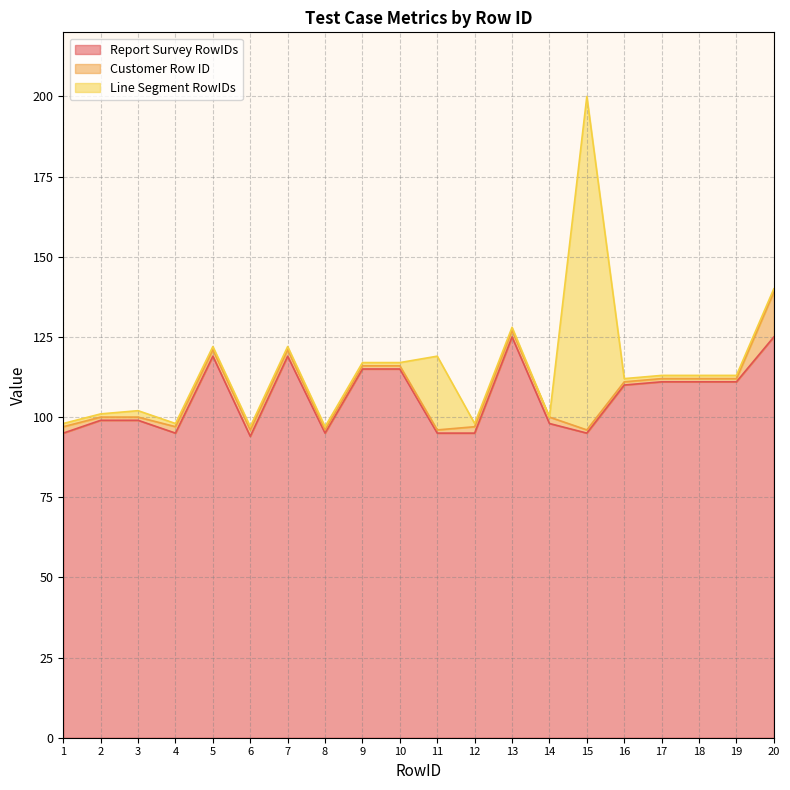

True or false: Report Survey RowIDs has a value of 111 at 18.

True